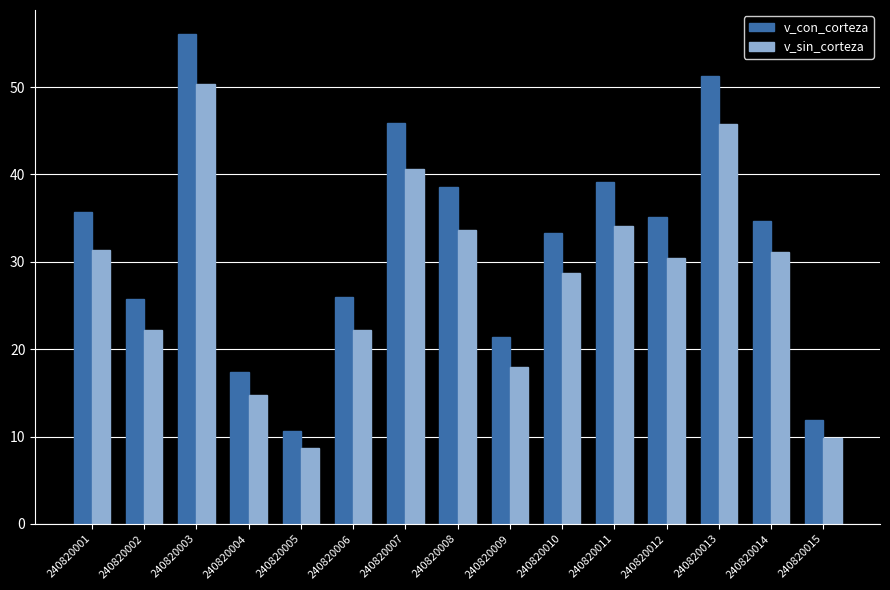

What is the sum of the v_sin_corteza values at 240820007 and 240820006?

62.8